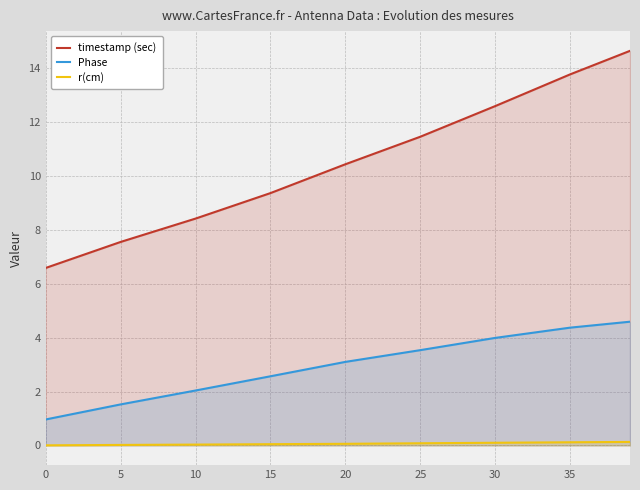

Is the value of Phase at 0 greater than the value of r(cm) at 20?

Yes